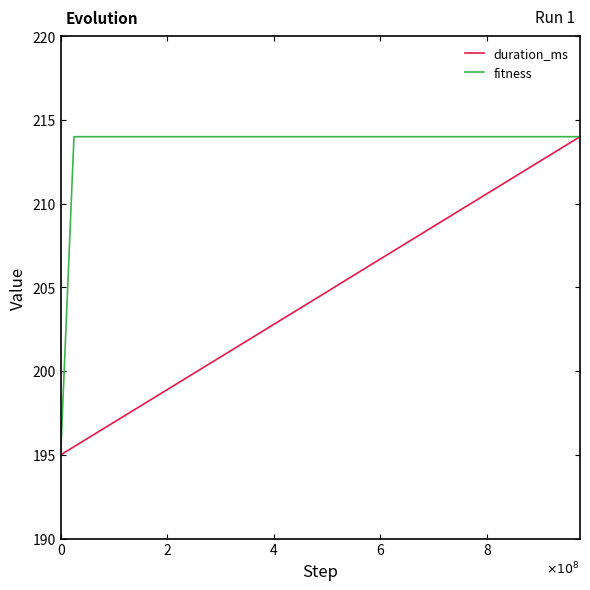

What is the lowest value of the fitness series?

195.0